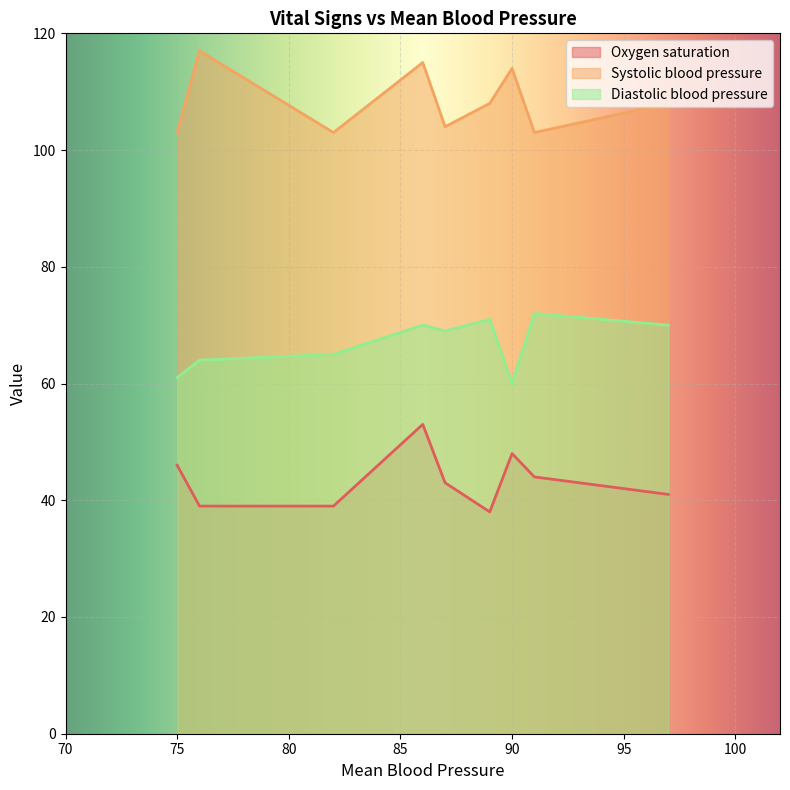

Between 86 and 87, which is larger?

86